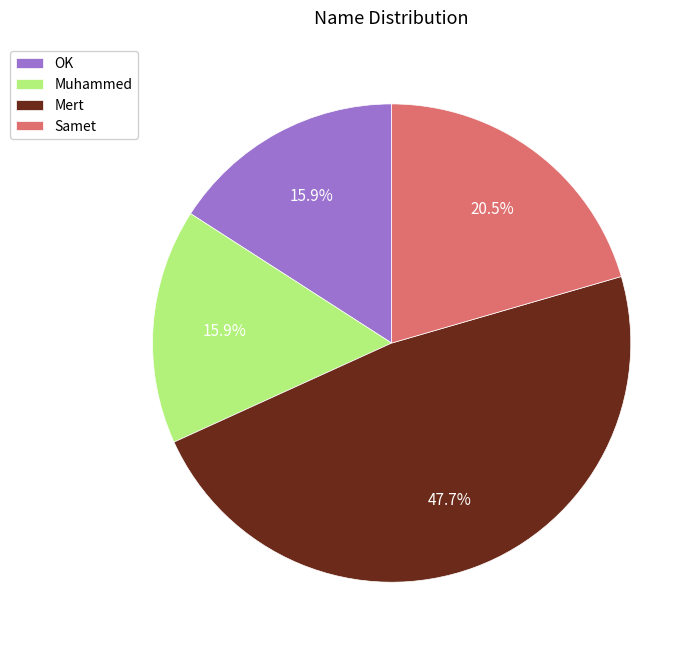

Does any single category account for the majority?

No